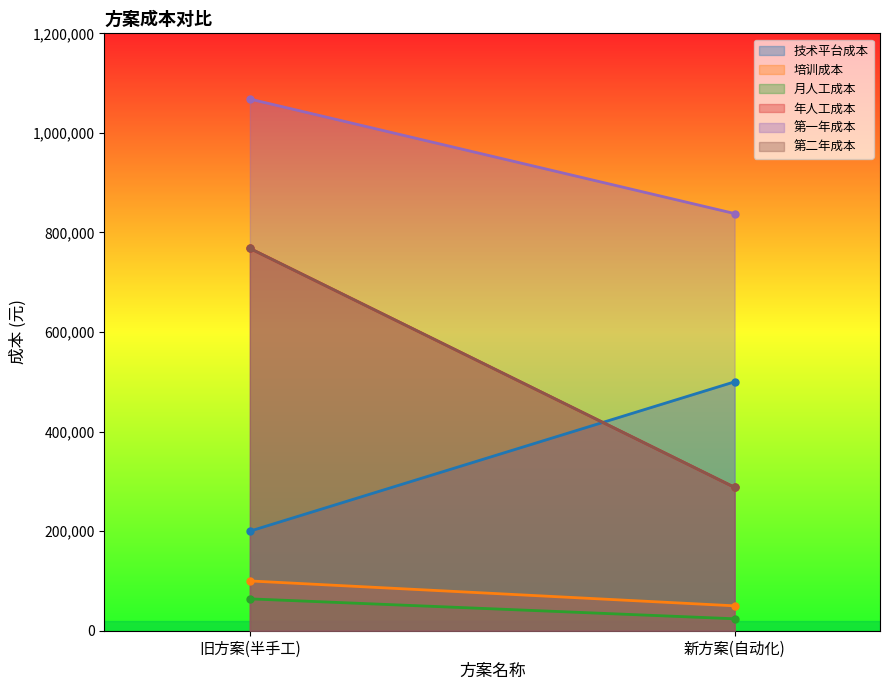

How many data points does each series have?

2